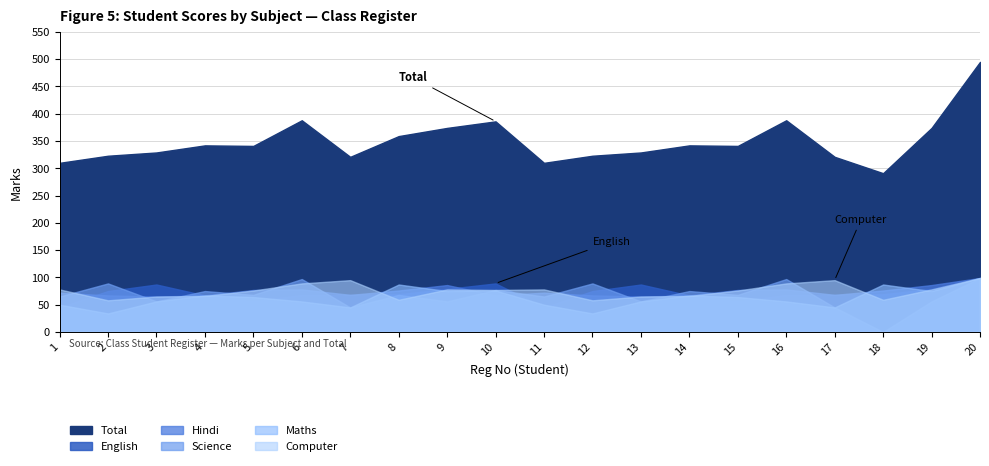

True or false: Maths and Hindi intersect in this chart.

True